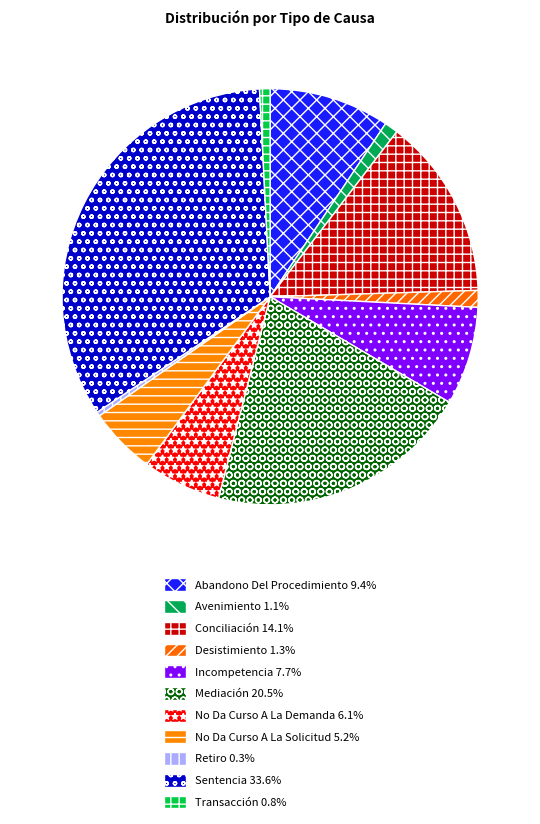

How many slices are in this pie chart?

11